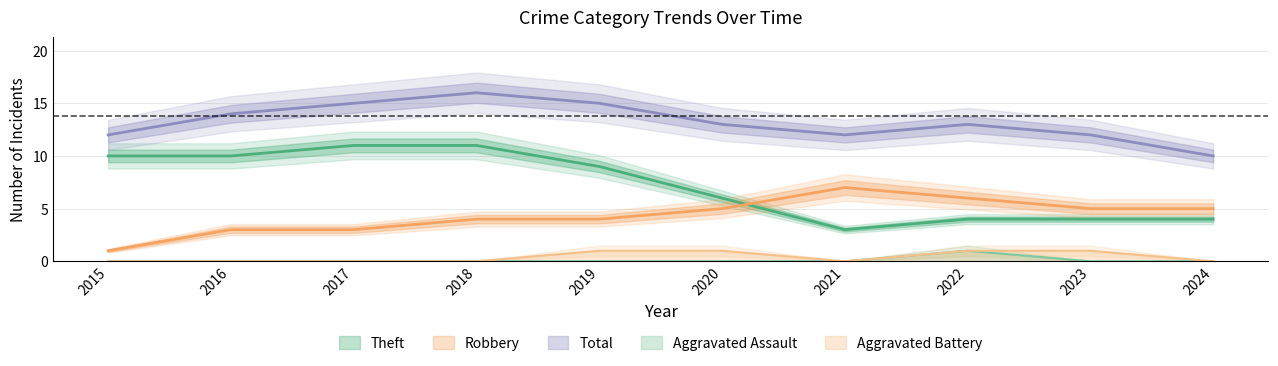

What are all the series names shown in the legend?

Aggravated Assault, Aggravated Battery, Robbery, Theft, Total